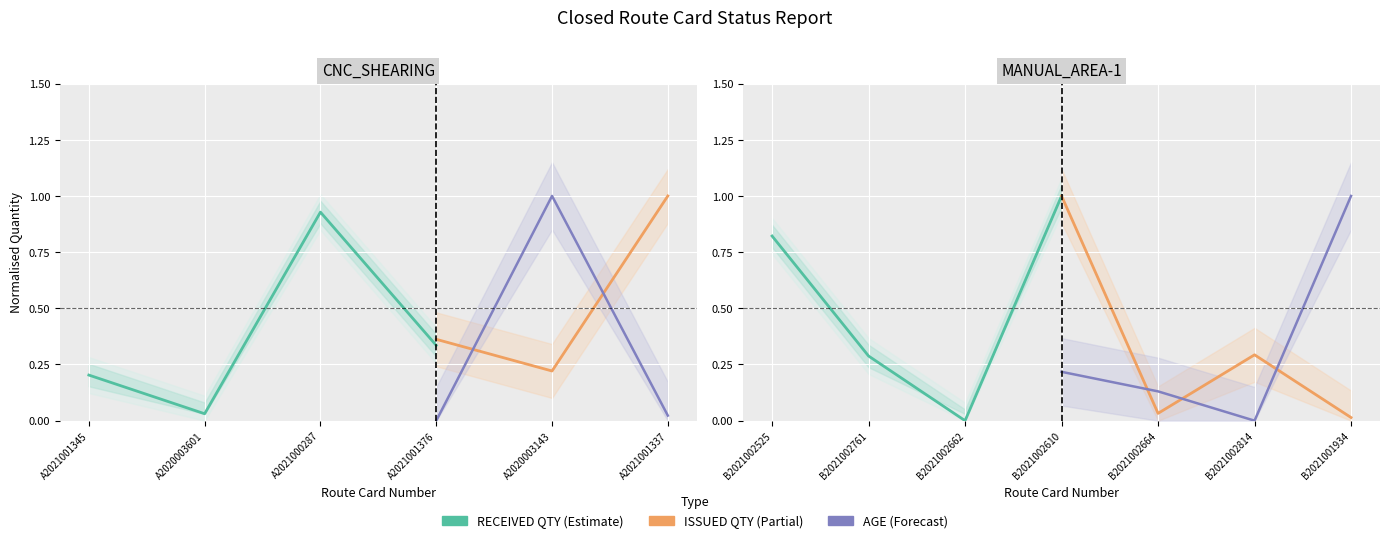

How many values in the AGE series exceed 0?

3